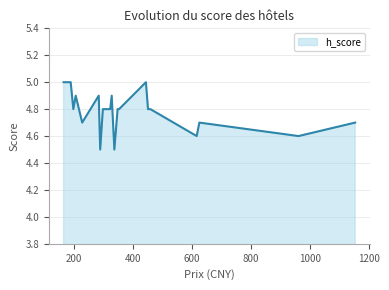

What is the smallest value displayed?

4.5